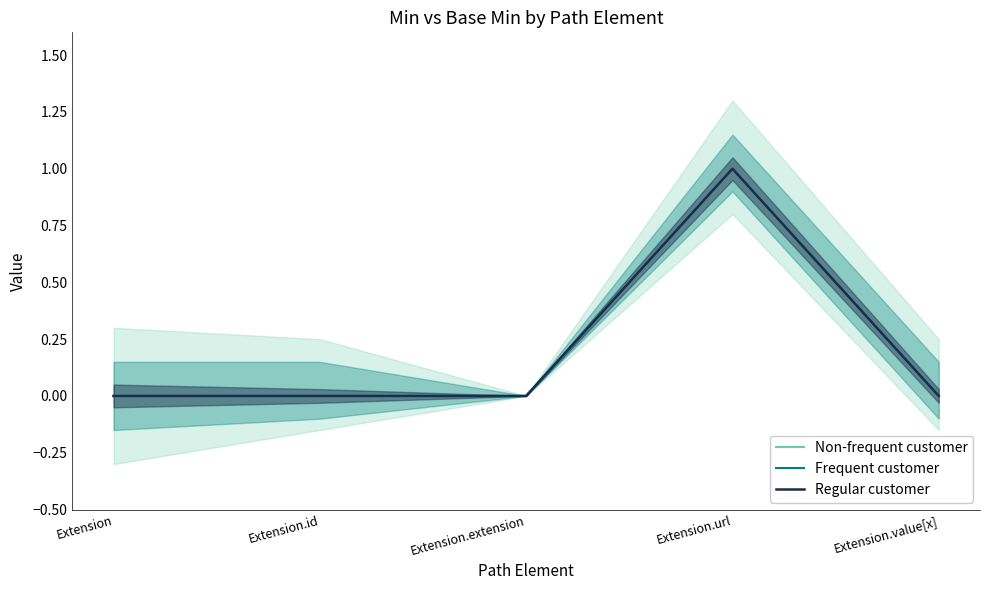

At which label does Frequent customer reach its minimum?

Extension